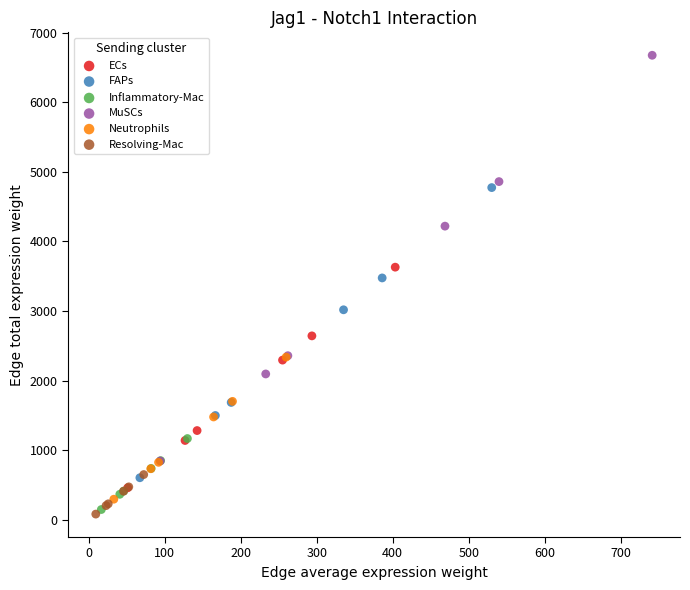

Which series contains the highest Y value?

MuSCs